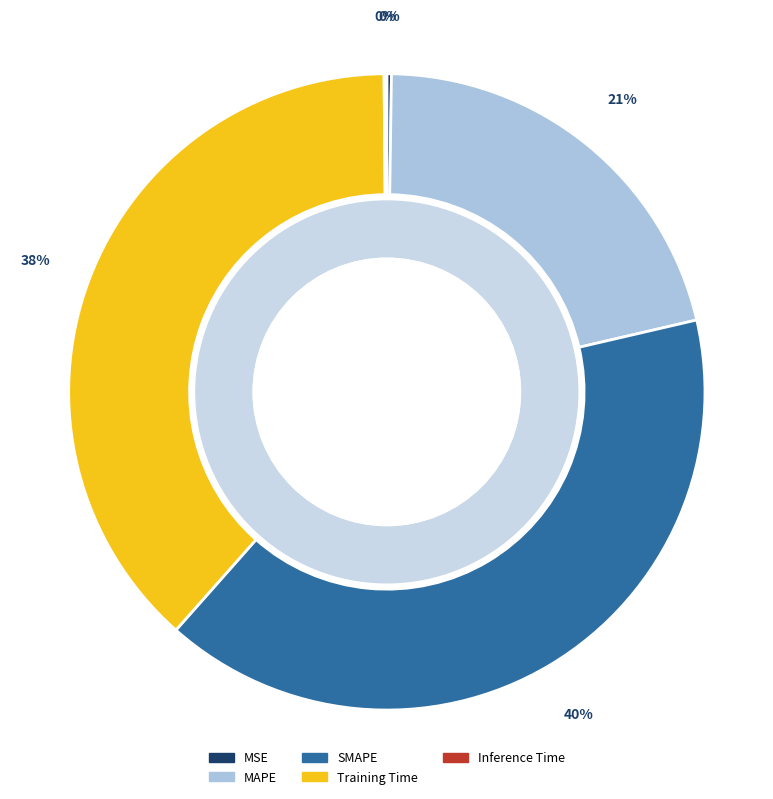

To the nearest percent, what is the average slice percentage?

20%